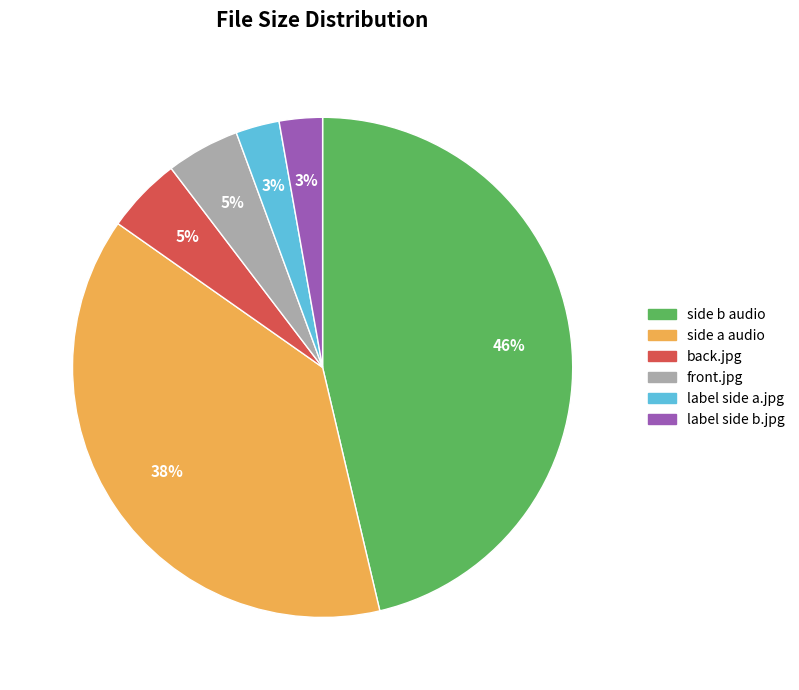

What is the ratio of the value at back.jpg to the value at label side a.jpg?

1.7